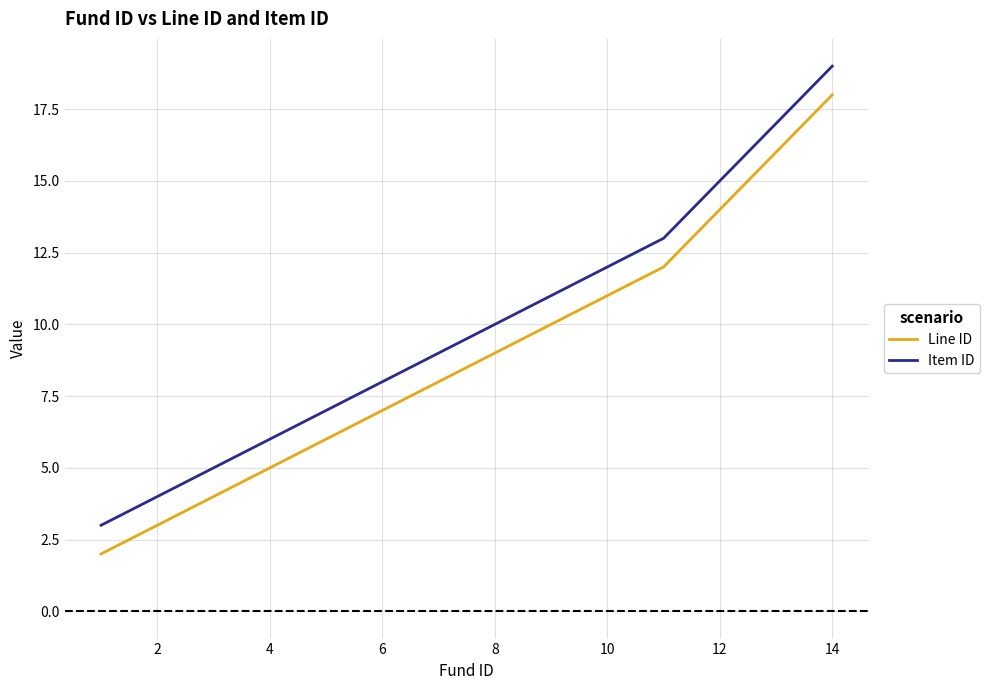

True or false: Line ID and Item ID cross at least once.

False